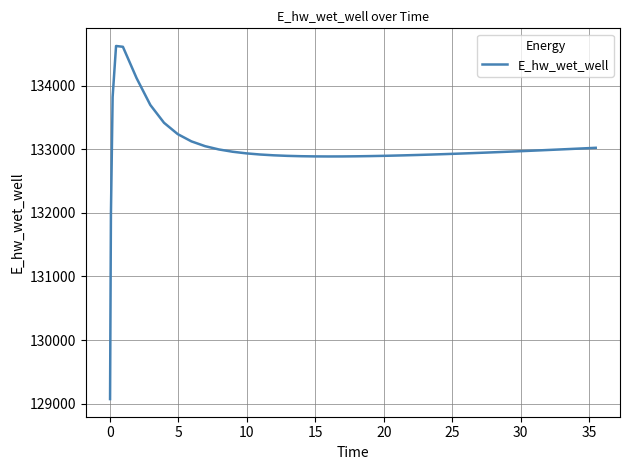

What is the difference between the maximum and minimum values?

5557.7